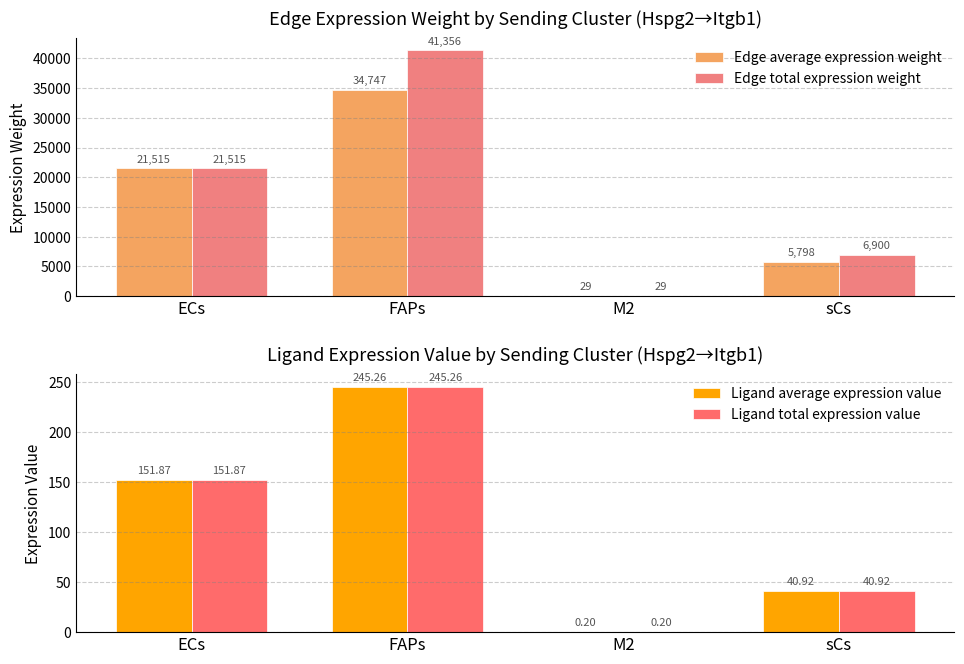

What is the label of the 3rd bar from the right?

FAPs